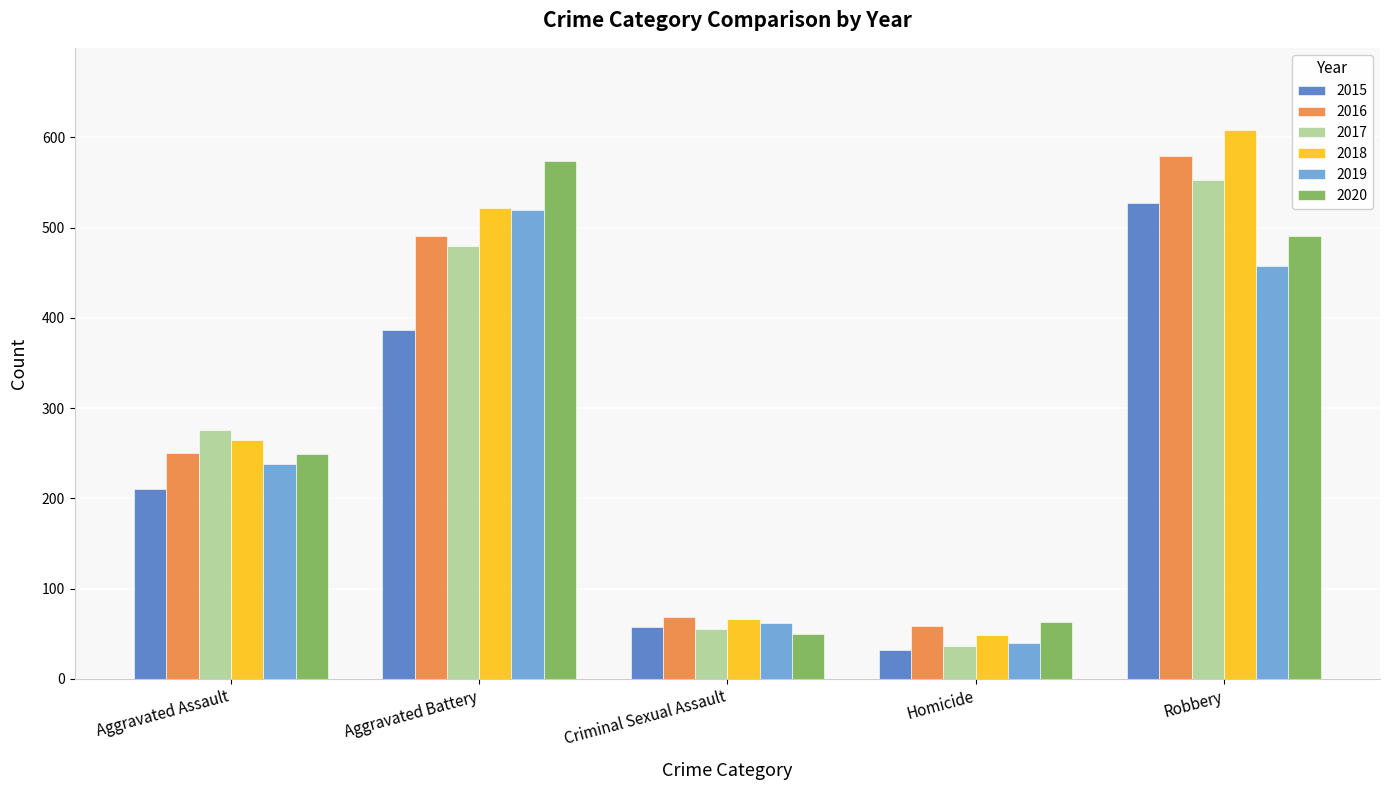

Which series has the largest total across all categories?

2018